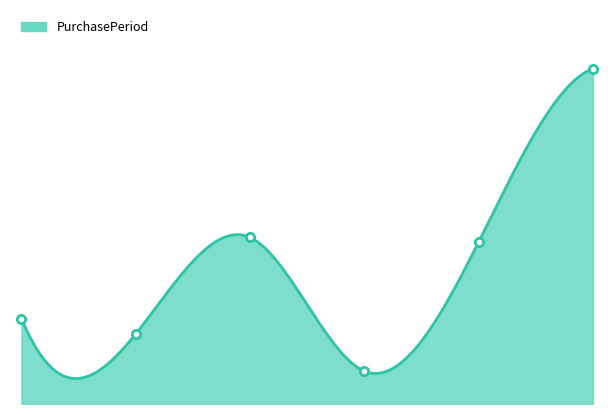

Where is the data nearest to the value 84?

2